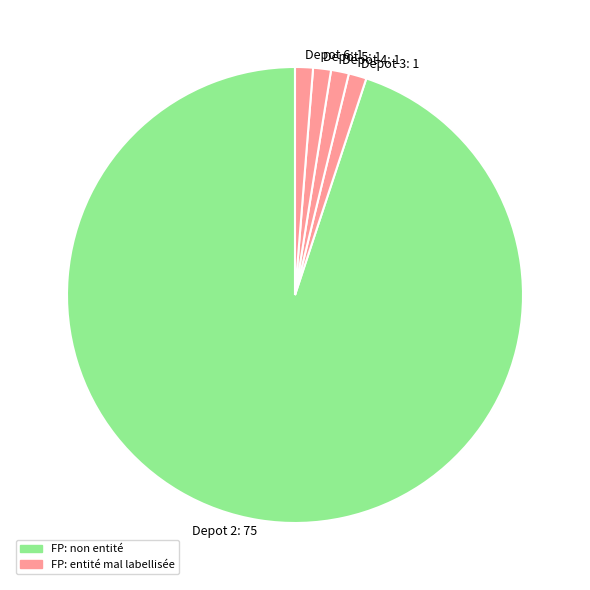

Is there any slice that represents more than half of the pie?

Yes